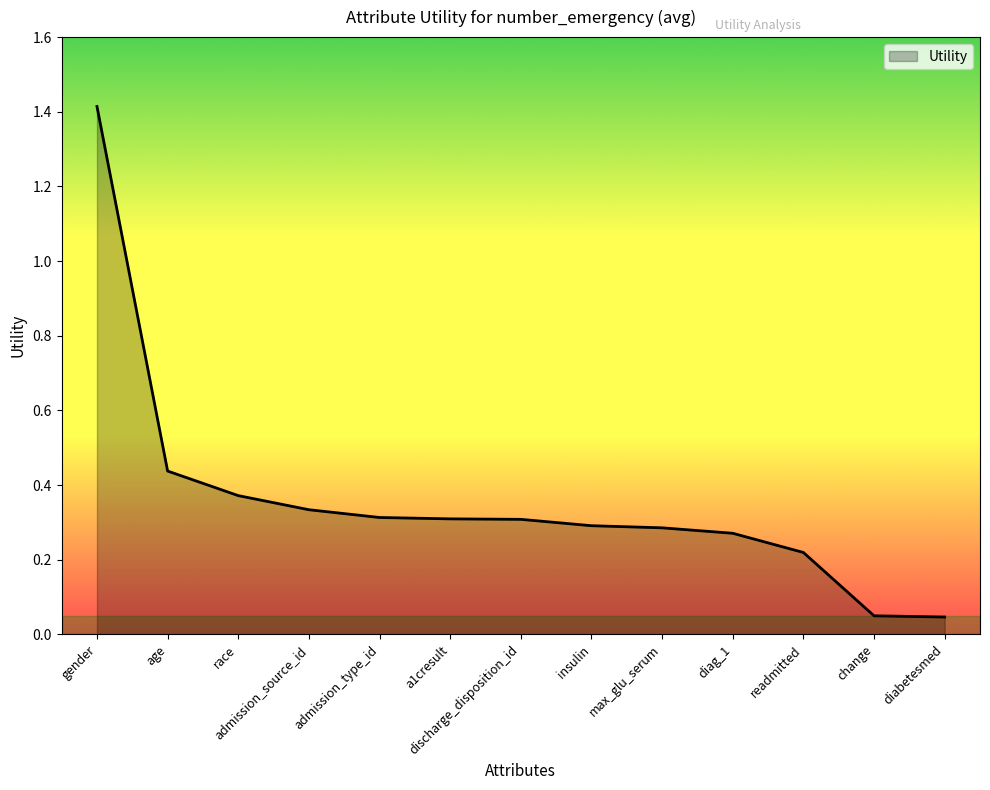

Which category has the highest value across all series?

gender